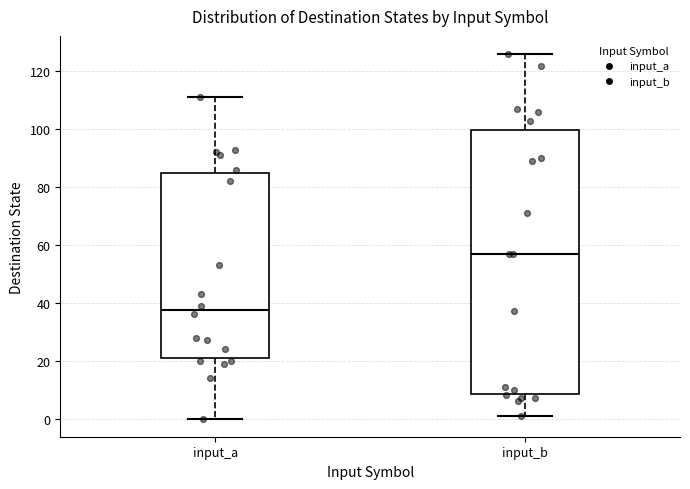

Where does the lower whisker of the box for input_b end on the y-axis? The values are not printed on the chart, so give them approximately, as read against the axis.

2